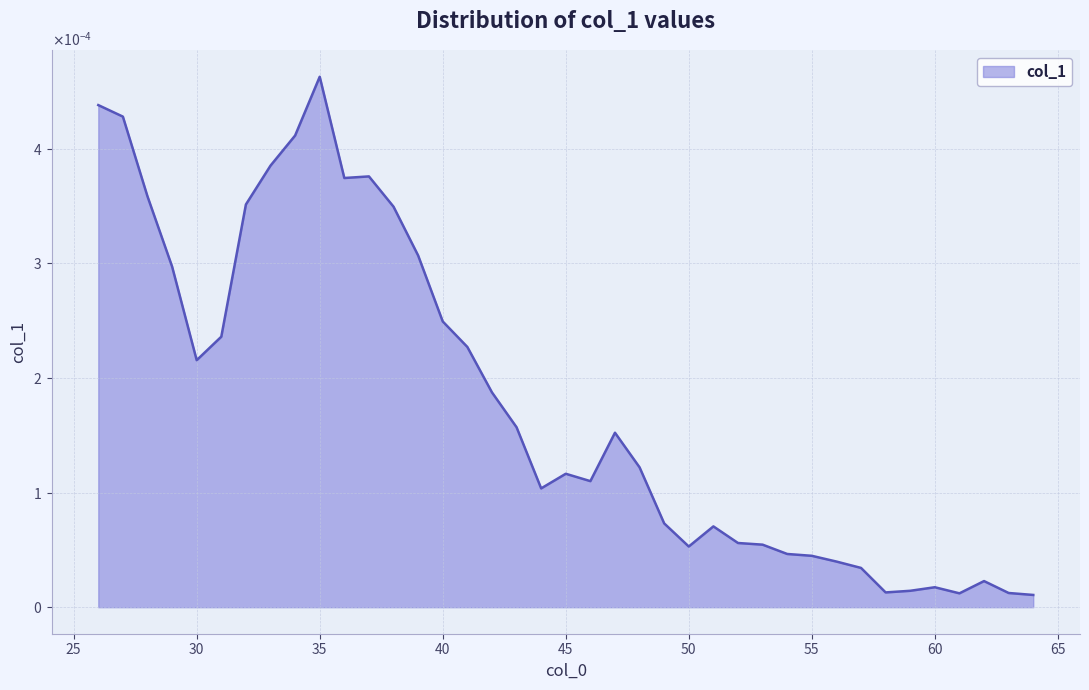

Does the chart have visible grid lines?

Yes